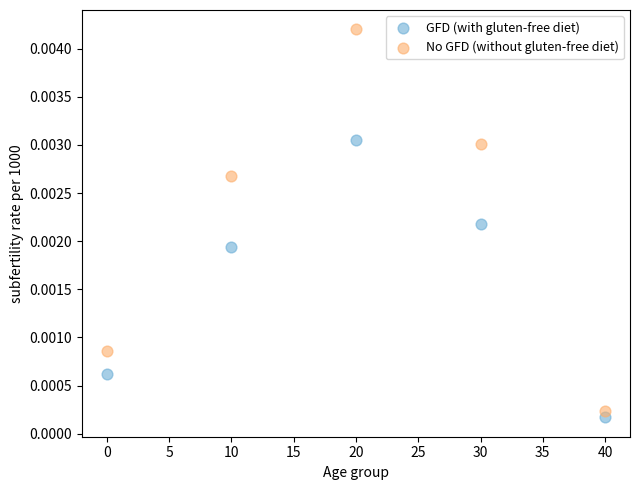

Which series contains the lowest Y value?

GFD (with gluten-free diet)